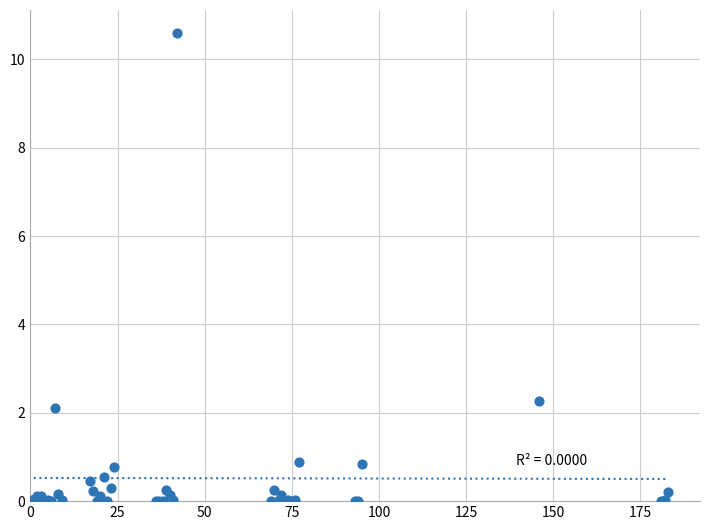

What Y value in the scatter plot is closest to 5?

2.3